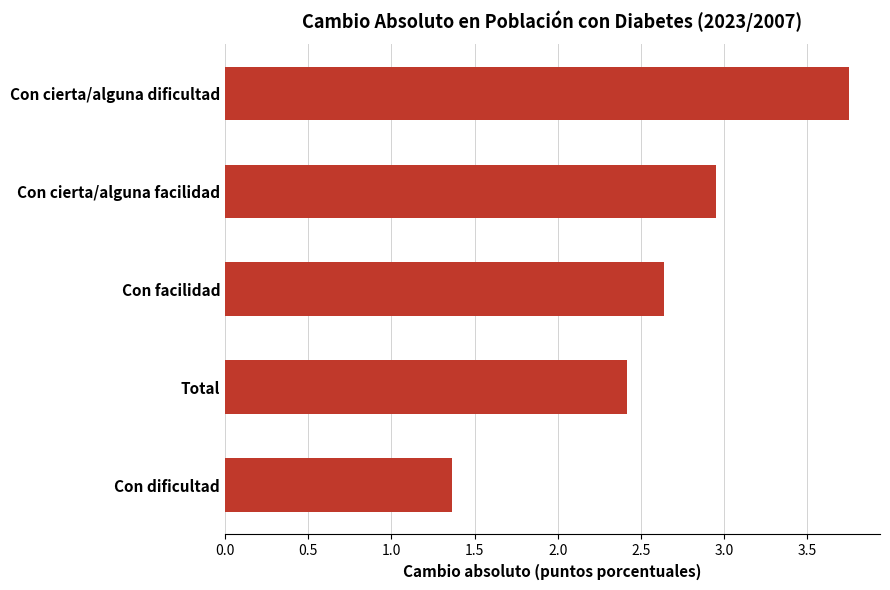

Between Con cierta/alguna dificultad and Con cierta/alguna facilidad, which is larger?

Con cierta/alguna dificultad